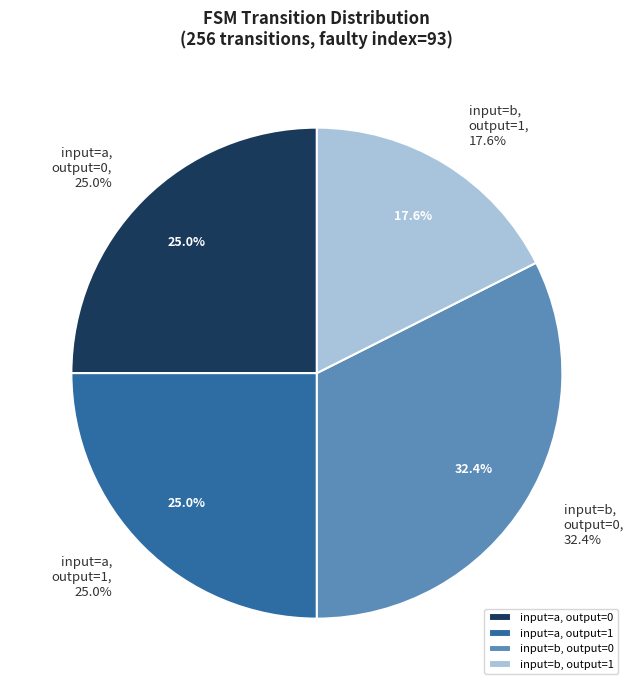

The state 6 slice represents 1% of the pie. True or false?

False